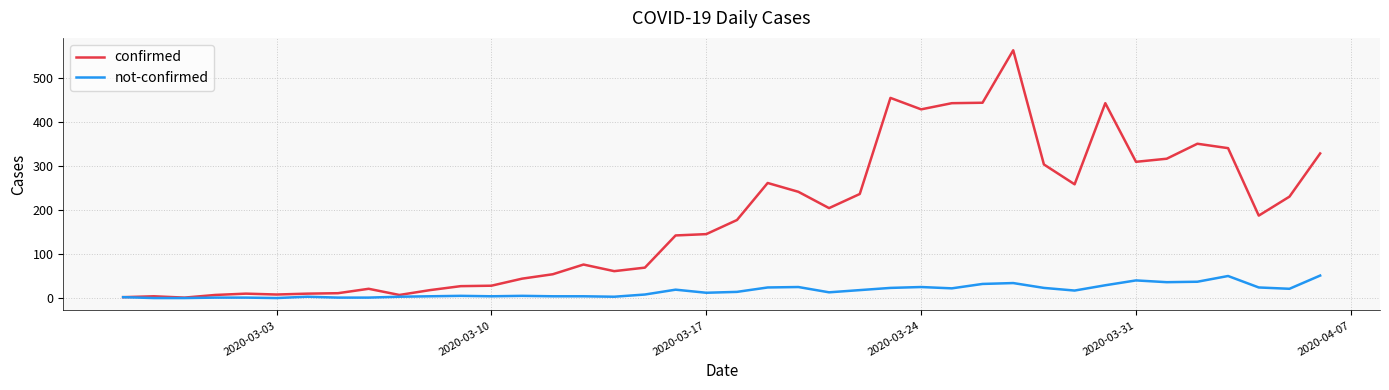

What is the difference between the maximum and minimum values in the confirmed series?

561